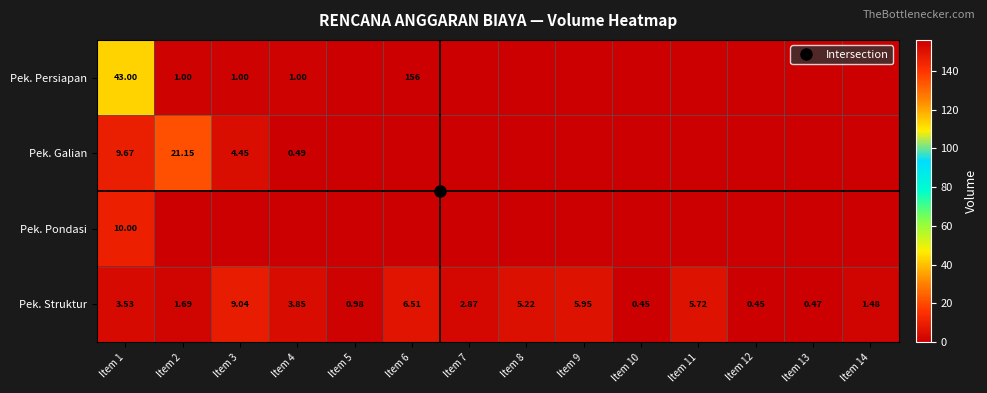

How many categories are shown in the chart?

14